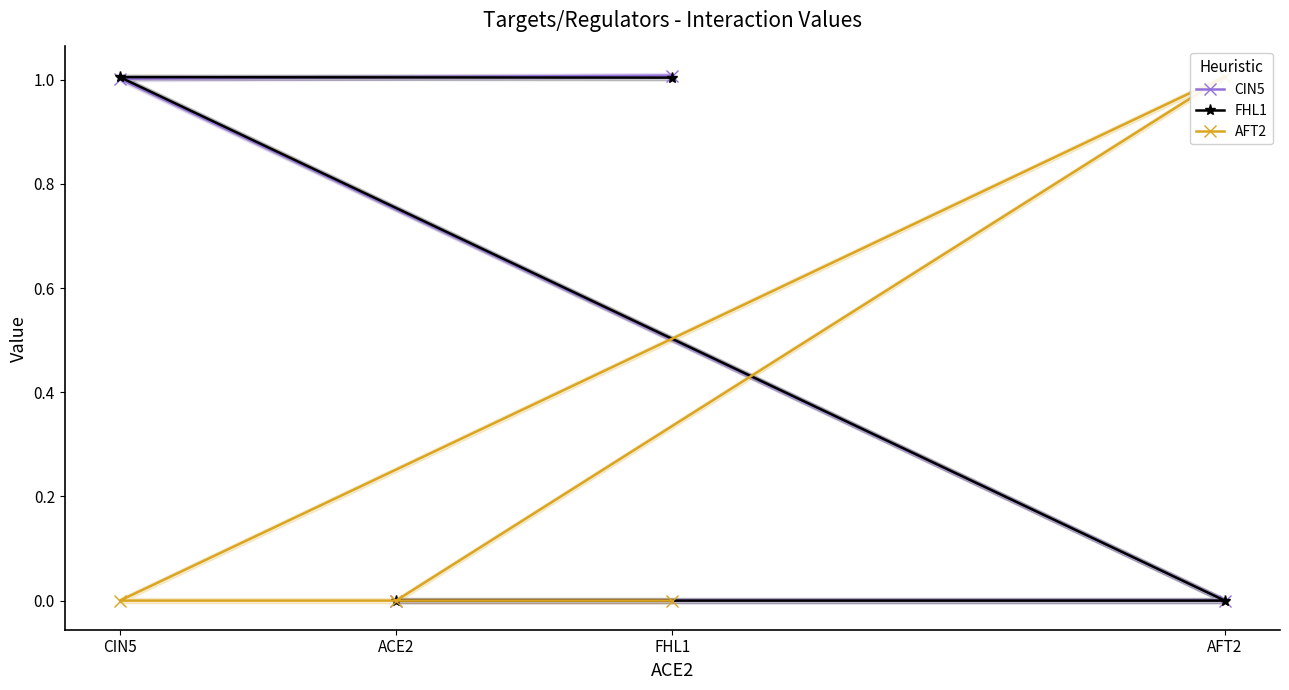

How many values in the AFT2 series exceed 0?

1